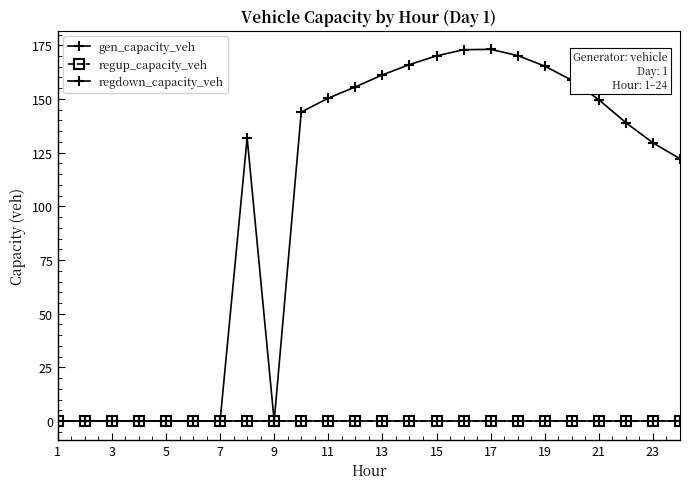

Does the chart have visible grid lines?

No